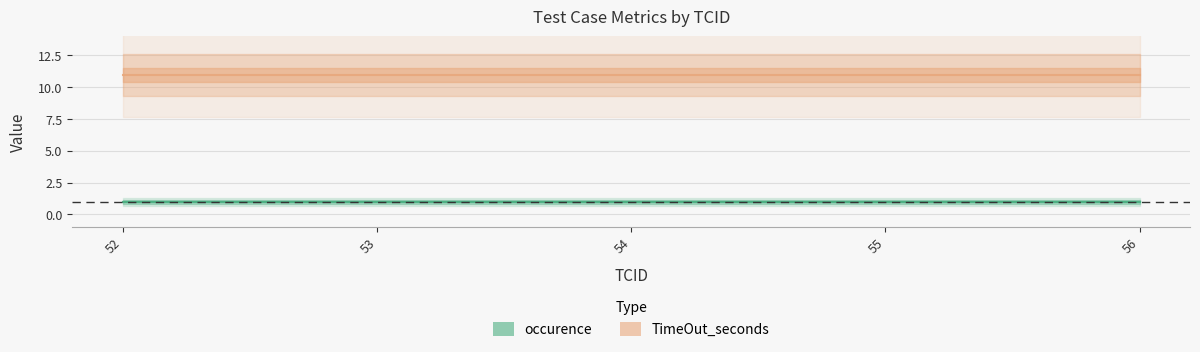

True or false: TimeOut_seconds and occurence intersect in this chart.

False